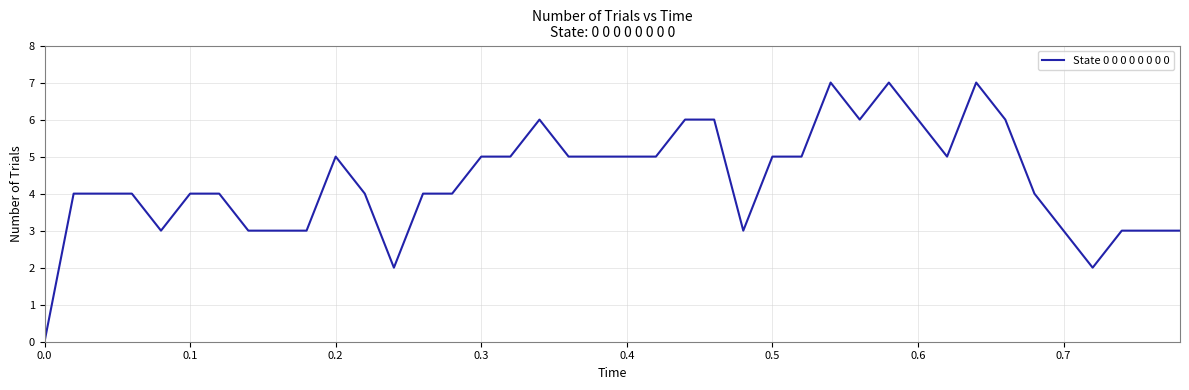

What is the maximum value shown in the chart?

7